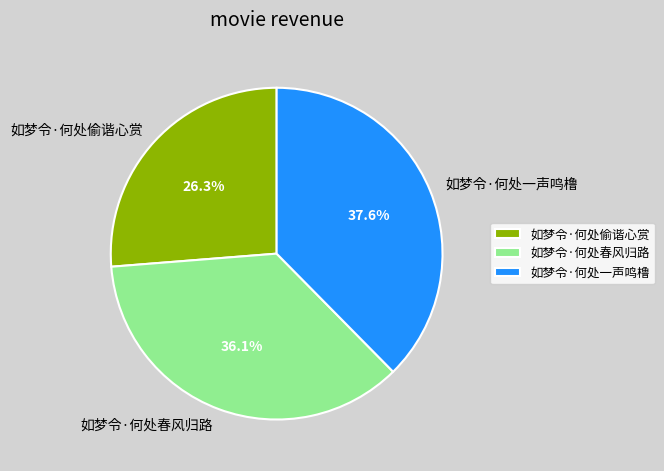

Approximately how many times larger is the value at 如梦令·何处一声鸣橹 compared to 如梦令·何处偷谐心赏?

1.4